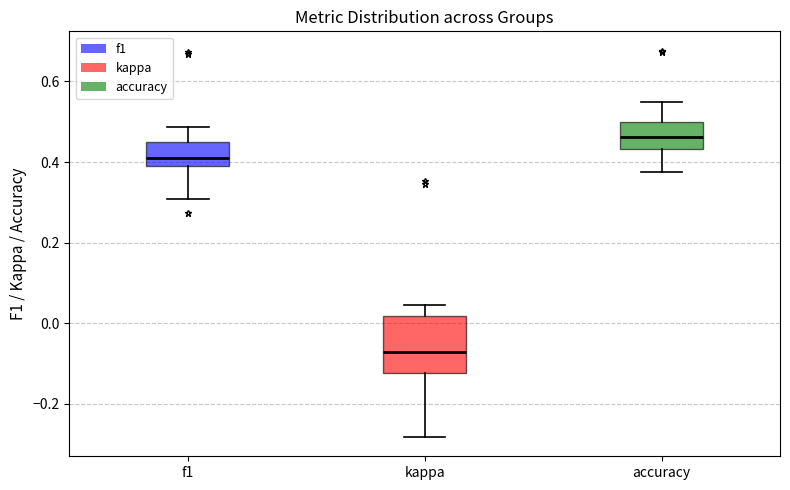

Reading left to right, transcribe this box plot: for each box, give where its median line is, the range the box spans, and where its two whiskers end, as read against the y-axis. The values are not printed on the chart, so give them approximately, as read against the axis.

f1: median 0.40, box 0.38 to 0.44, whiskers 0.30 to 0.48
kappa: median -0.08, box -0.12 to 0.02, whiskers -0.28 to 0.04
accuracy: median 0.46, box 0.44 to 0.50, whiskers 0.38 to 0.54